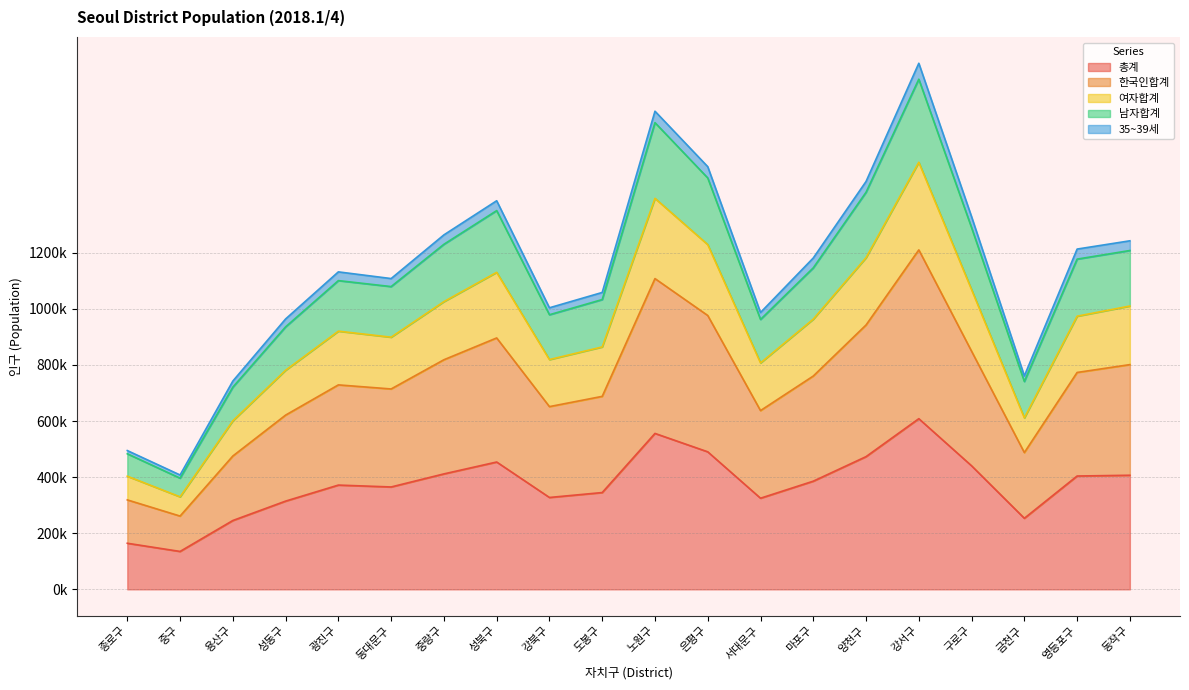

What are all the series names shown in the legend?

총계, 한국인합계, 여자합계, 남자합계, 35~39세